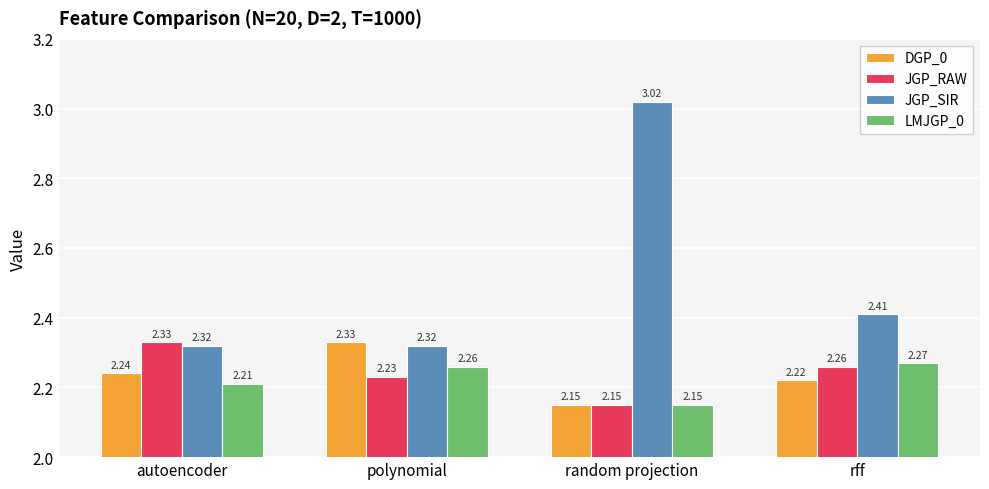

Between autoencoder and random projection, which series saw the biggest shift?

JGP_SIR